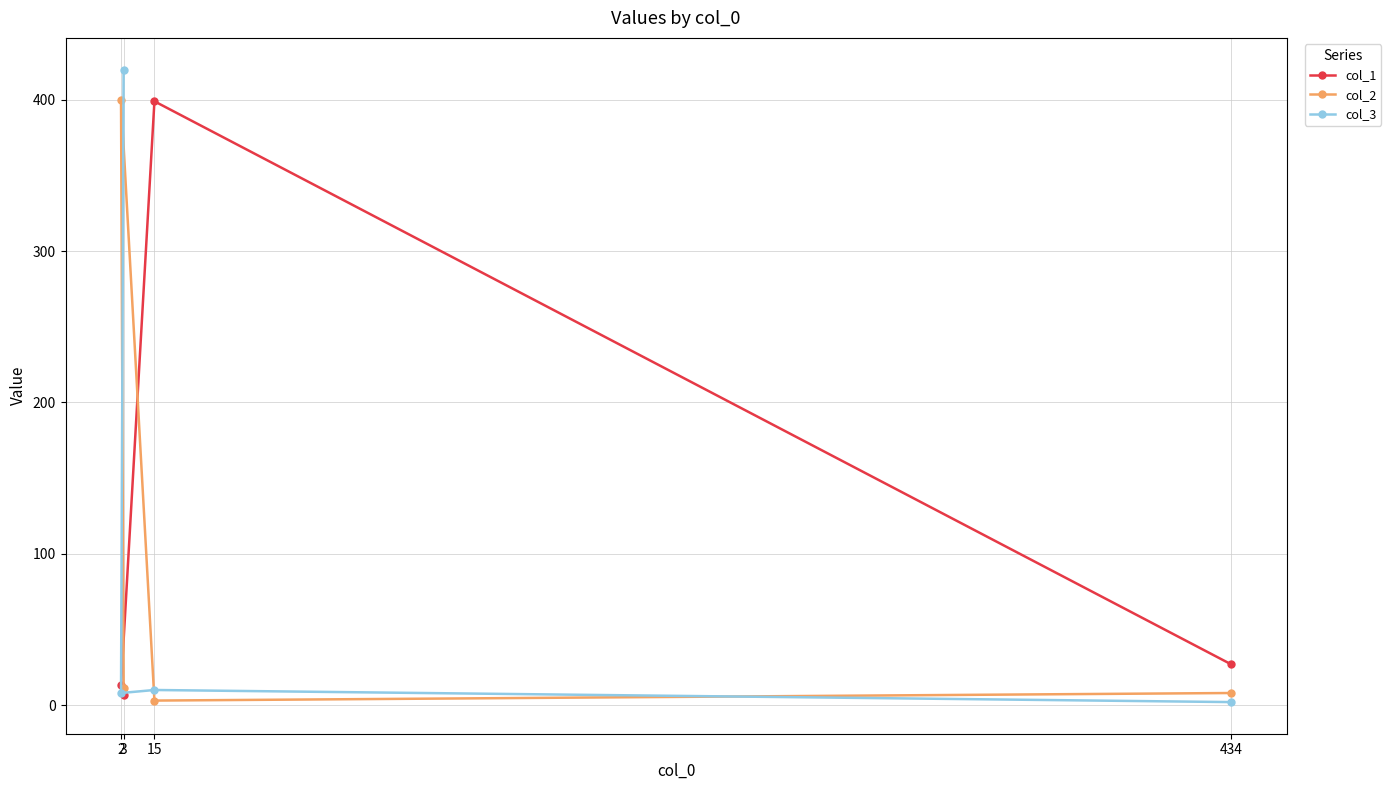

How many data points in col_3 are above 10?

1